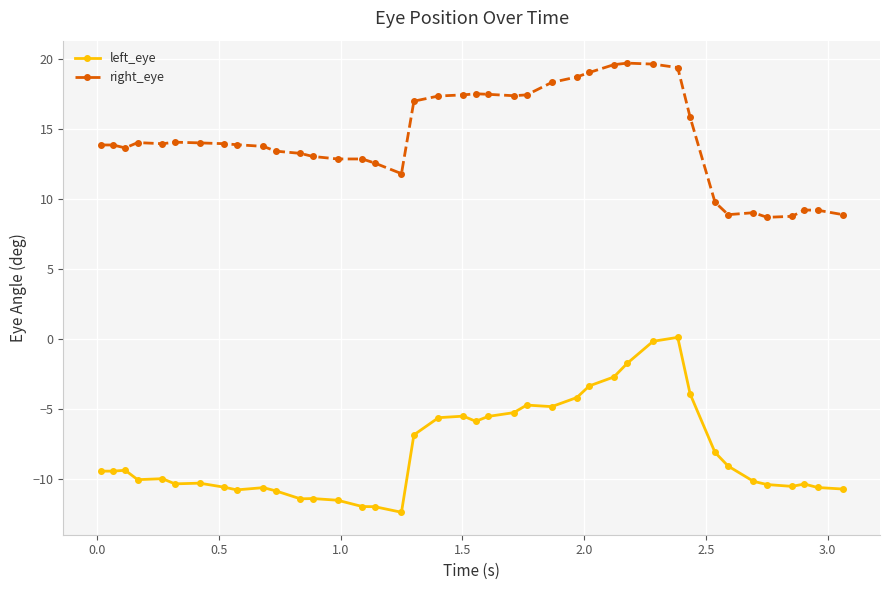

Which series has the largest total across all categories?

right_eye